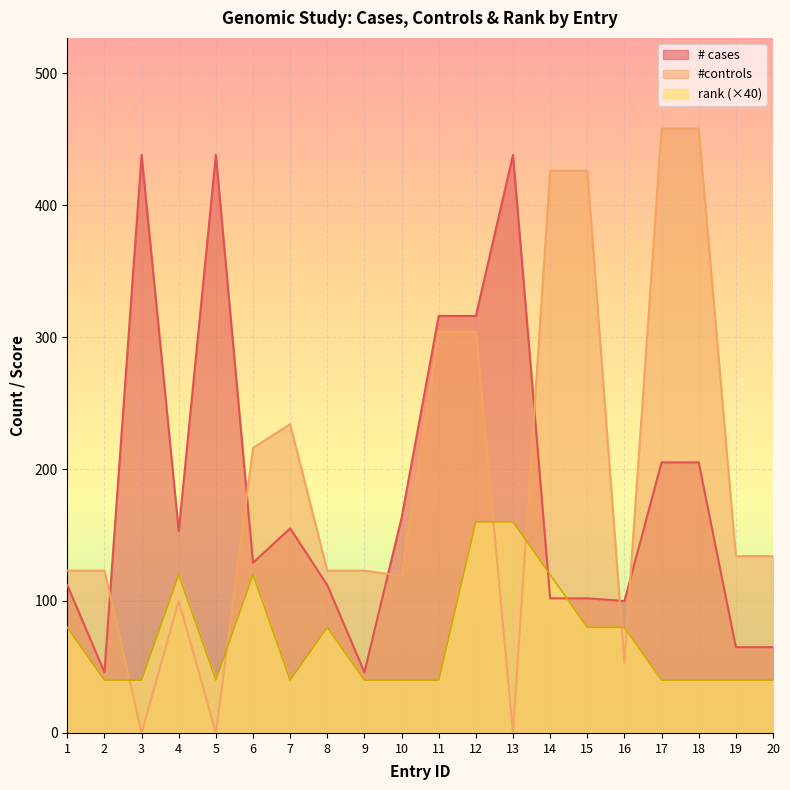

What is the spread (max minus min) of values at 20?

94